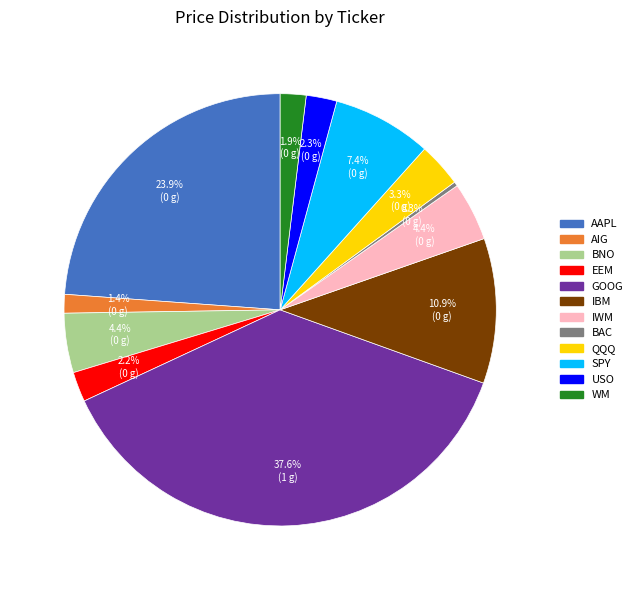

What is the ratio of the value at SPY to the value at BAC?

23.1